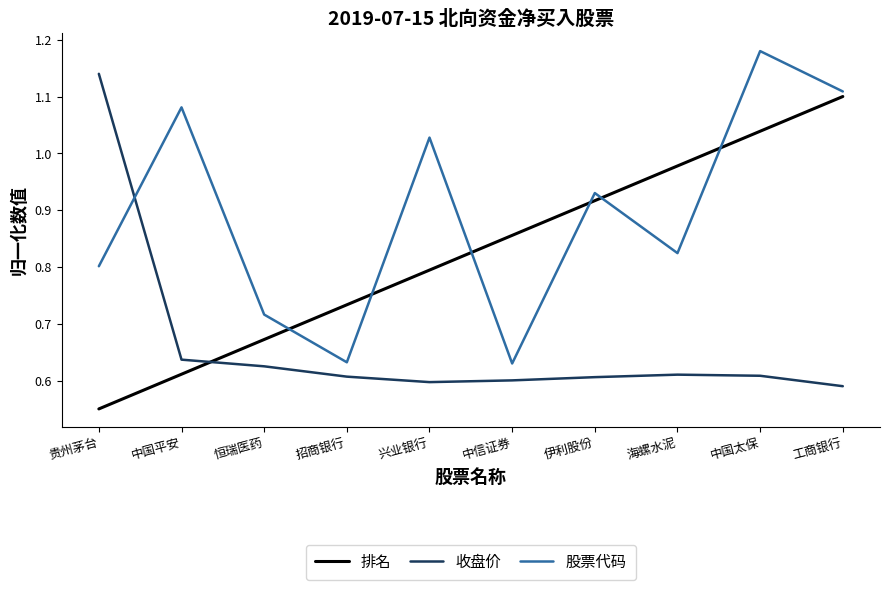

At which label is 排名 closest to 0?

贵州茅台